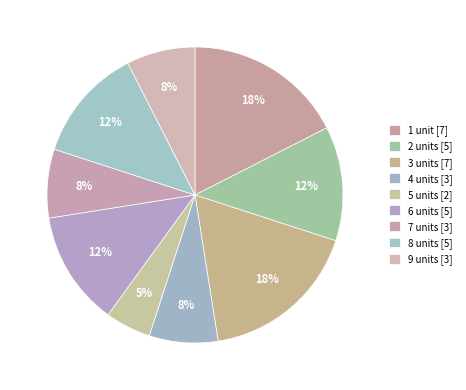

Which category has the biggest portion of the pie?

1